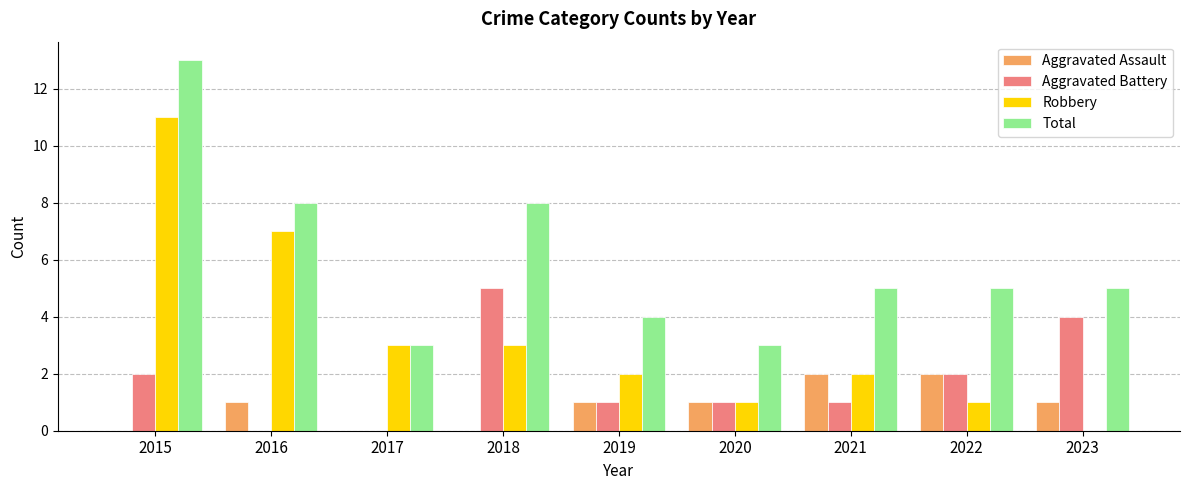

Is it true that Aggravated Assault equals 2 at 2022?

True